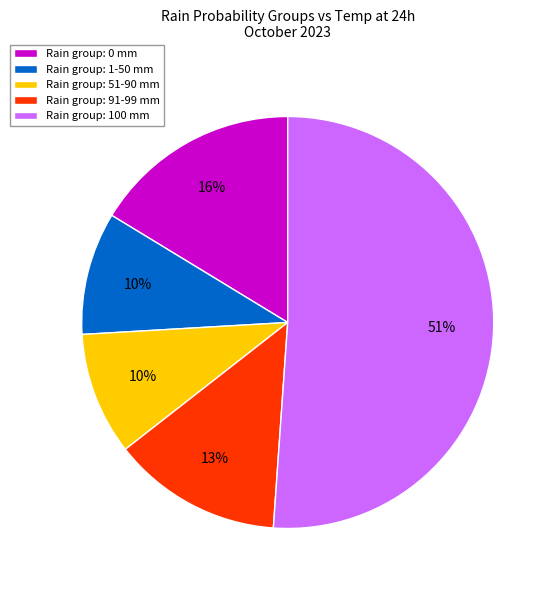

Is Rain group: 51-90 mm the majority of the pie?

No